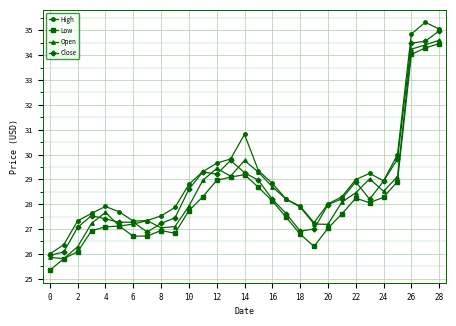

What is the value of the Close point at the 28th from the left?

34.6